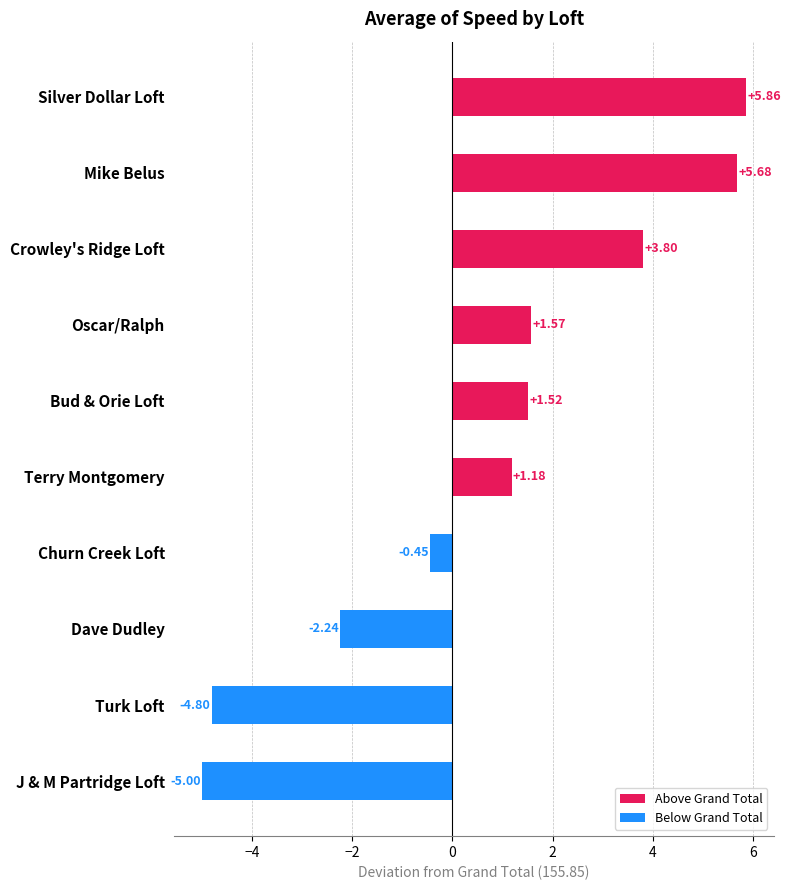

What is the change in value from Mike Belus to Bud & Orie Loft?

-4.2